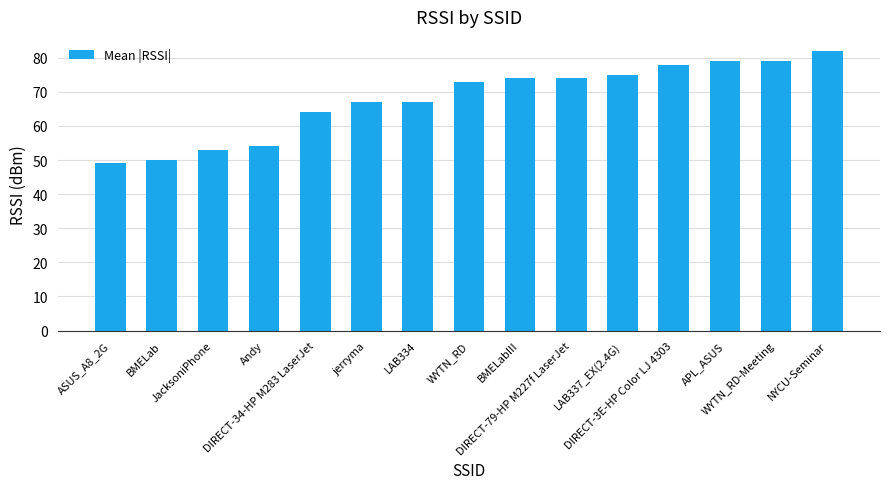

Reading left to right, what are all the values shown in this chart?

ASUS_A8_2G=49	BMELab=50	JacksoniPhone=53	Andy=54	DIRECT-34-HP M283 LaserJet=64	jerryma=67	LAB334=67	WYTN_RD=73	BMELabIII=74	DIRECT-79-HP M227f LaserJet=74	LAB337_EX(2.4G)=75	DIRECT-3E-HP Color LJ 4303=78	APL_ASUS=79	WYTN_RD-Meeting=79	NYCU-Seminar=82